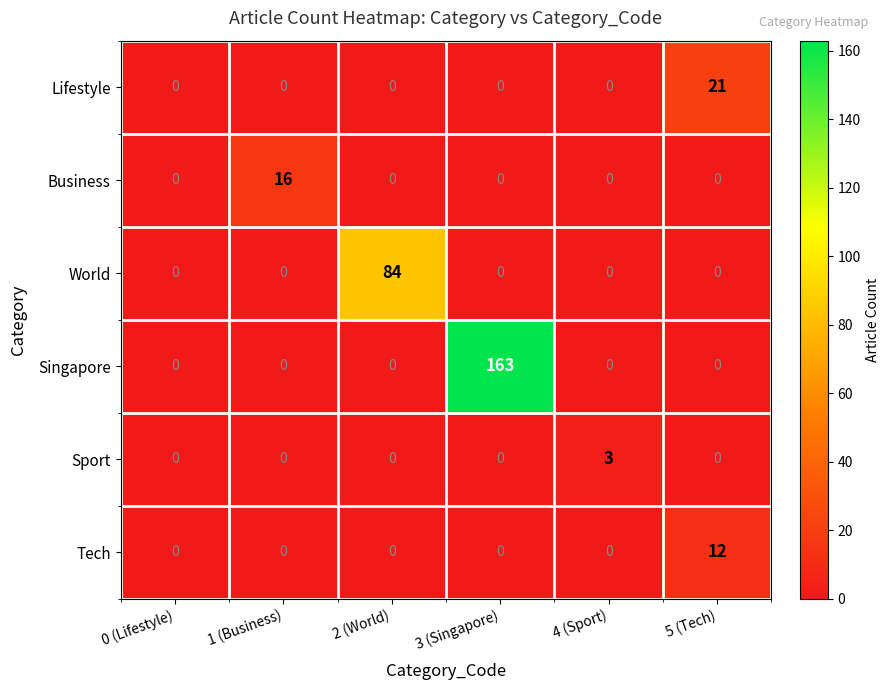

What is the difference between the highest and lowest values at 1 (Business)?

16